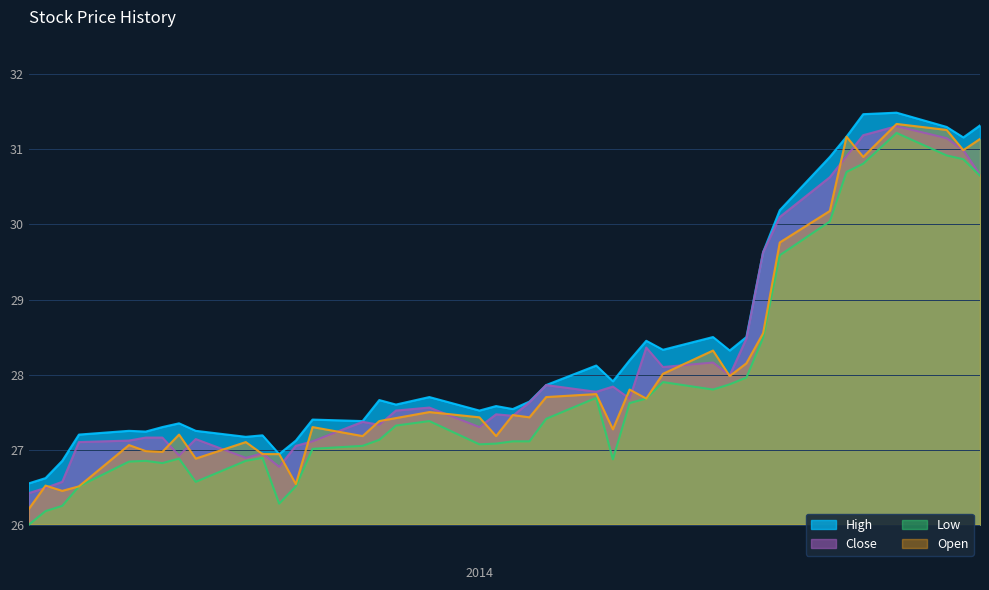

What is the smallest value displayed?

26.0